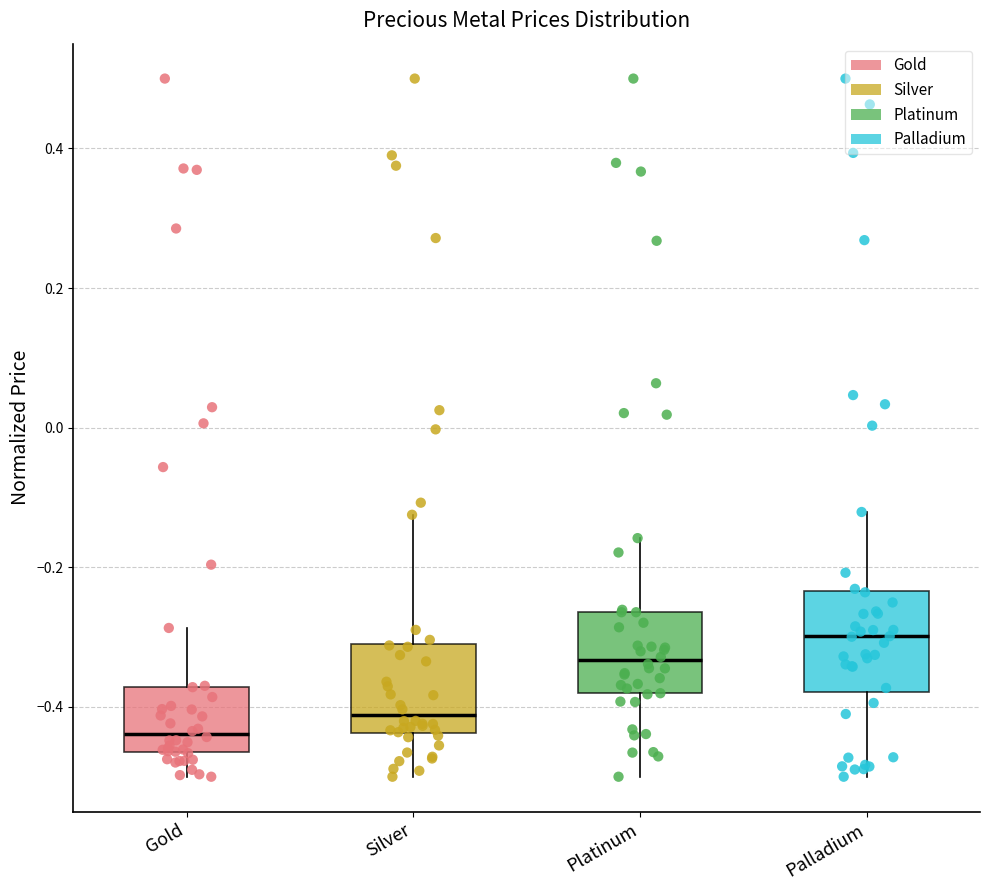

Where is the upper edge of the box for Palladium on the y-axis? The values are not printed on the chart, so give them approximately, as read against the axis.

-0.24